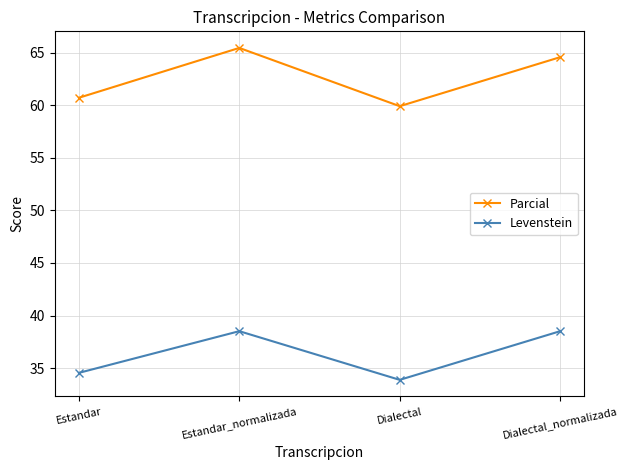

Where is Levenstein nearest to the value 36?

Estandar